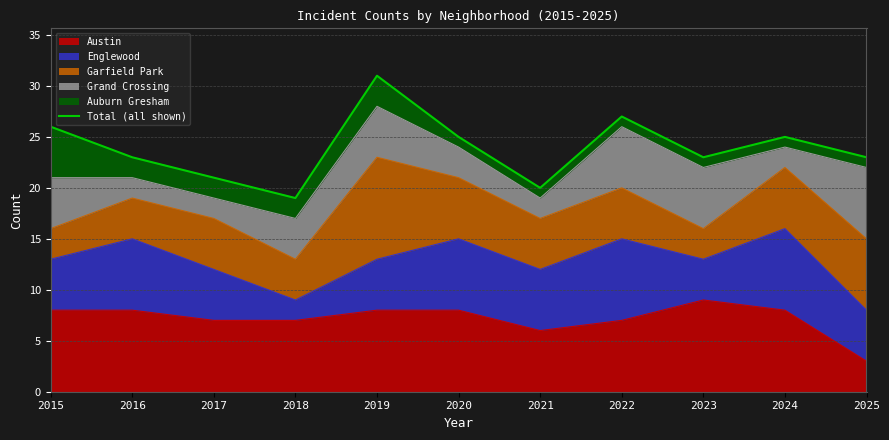

True or false: the data shows 14 at 2016.

False